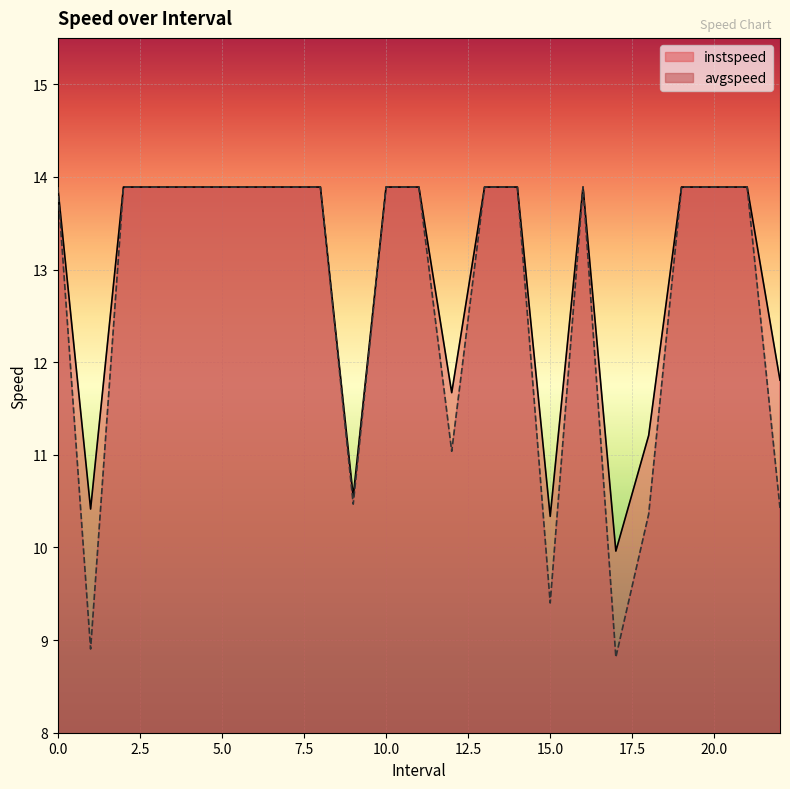

List the series in order of their peak value, lowest first.

instspeed, avgspeed